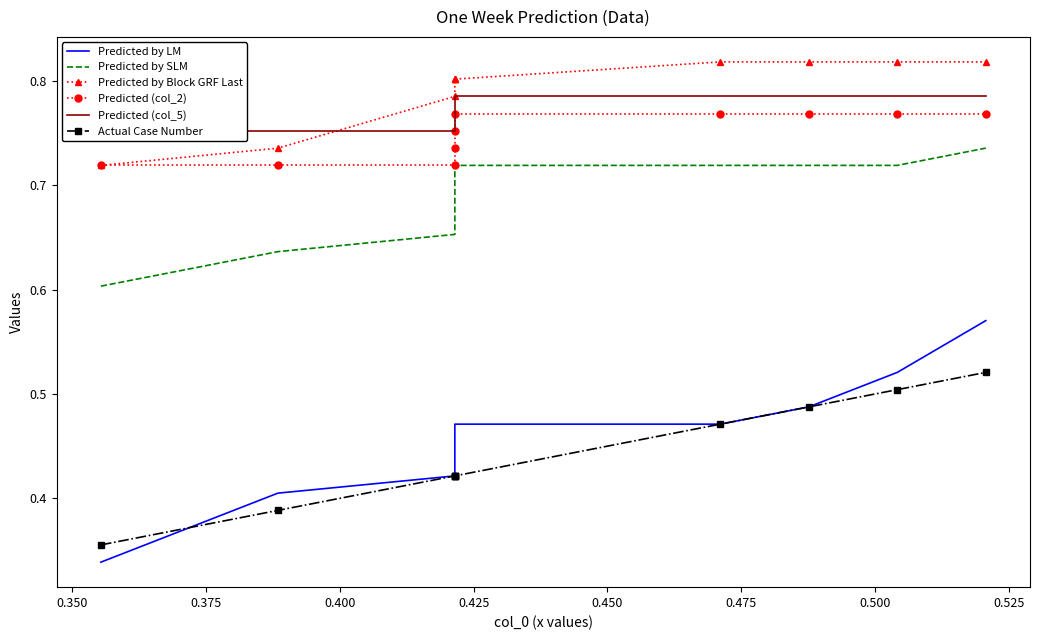

What value does the Predicted by SLM series have at 0.350?

0.6